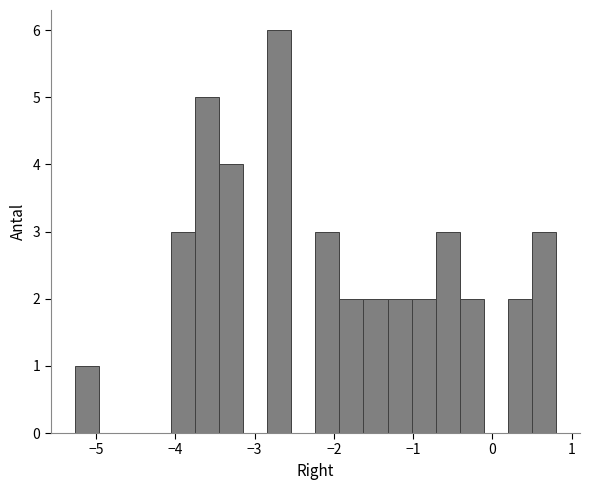

Read against the x-axis, roughly where is the centre of the tallest bar?

-2.7